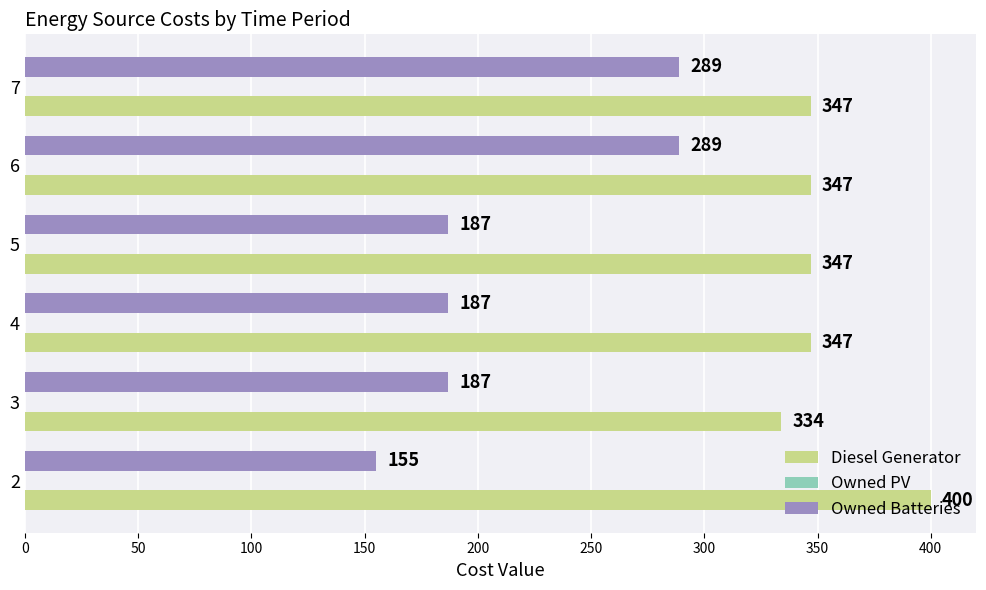

Count the Owned Batteries values in the range 187 to 289.

5